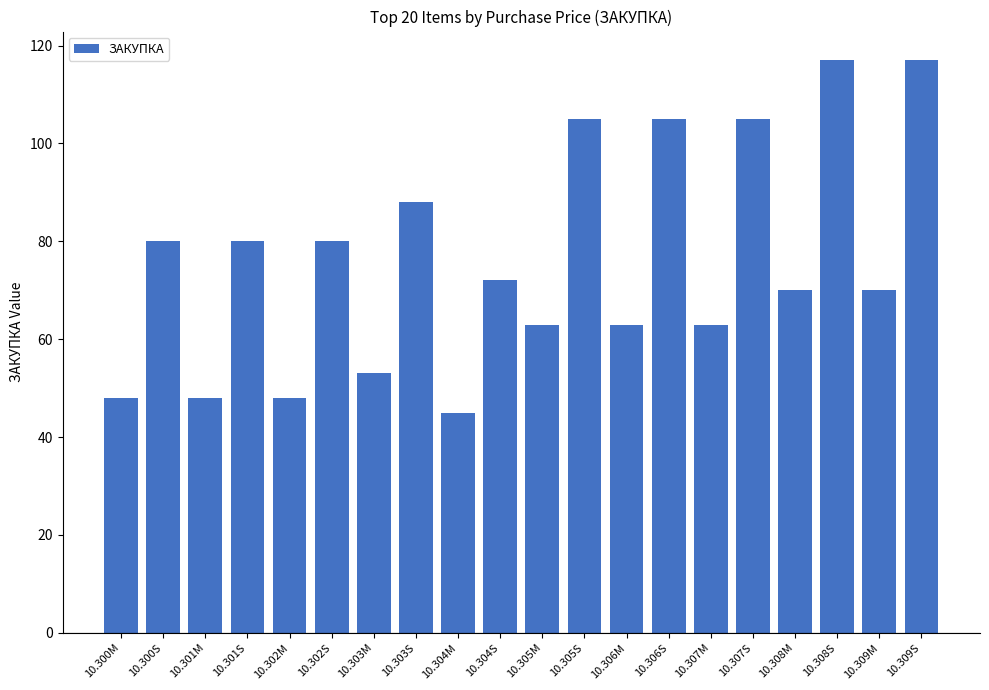

Does the chart contain stacked bars?

No